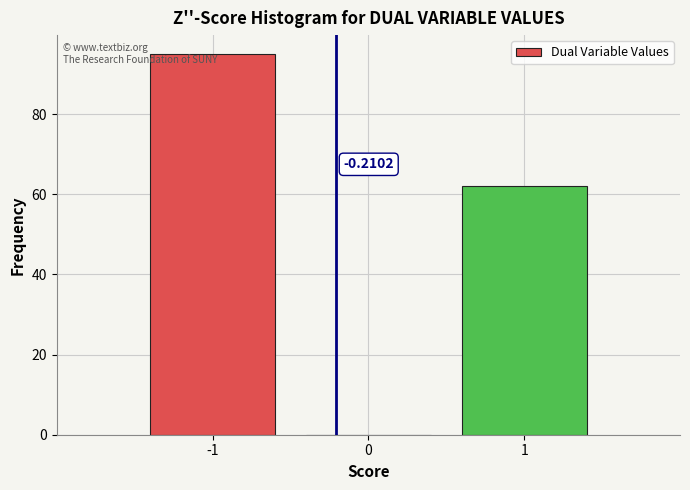

Which range on the x-axis has the tallest bar?

-1.5 to -0.5